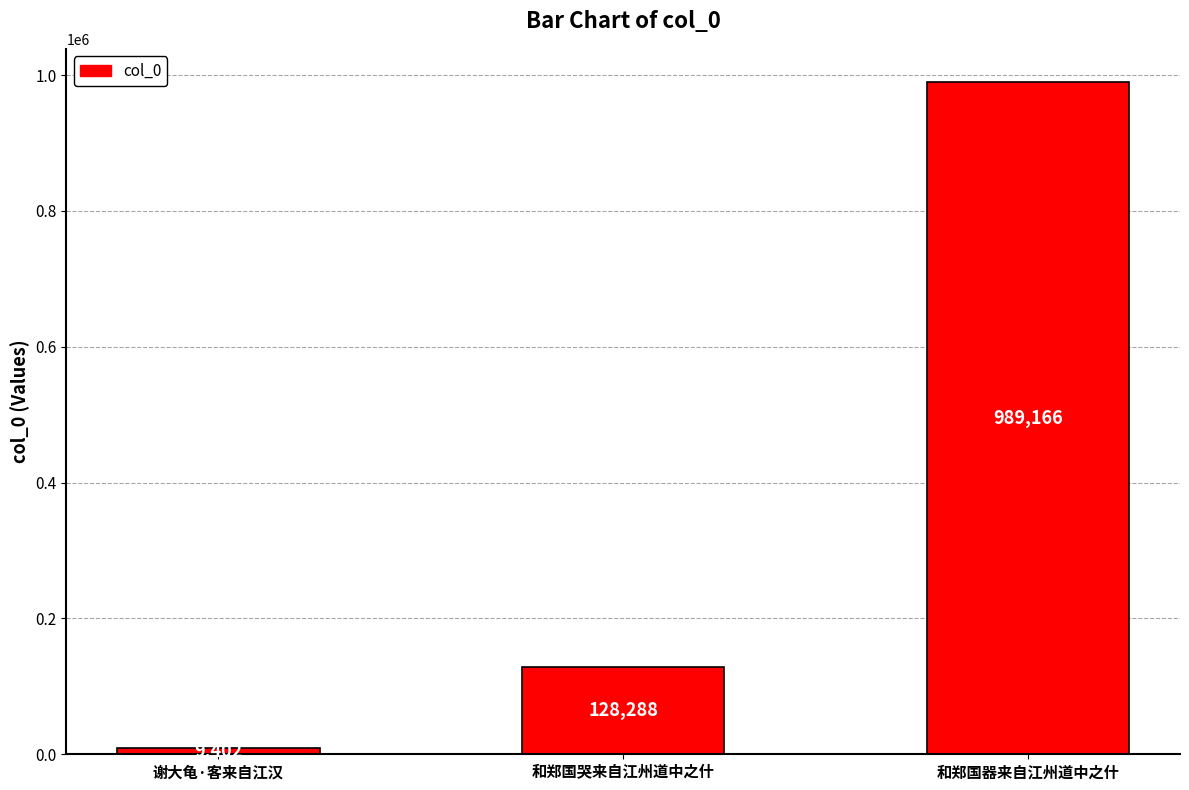

What is the sum of the values at 谢大龟·客来自江汉 and 和郑国器来自江州道中之什?

998568